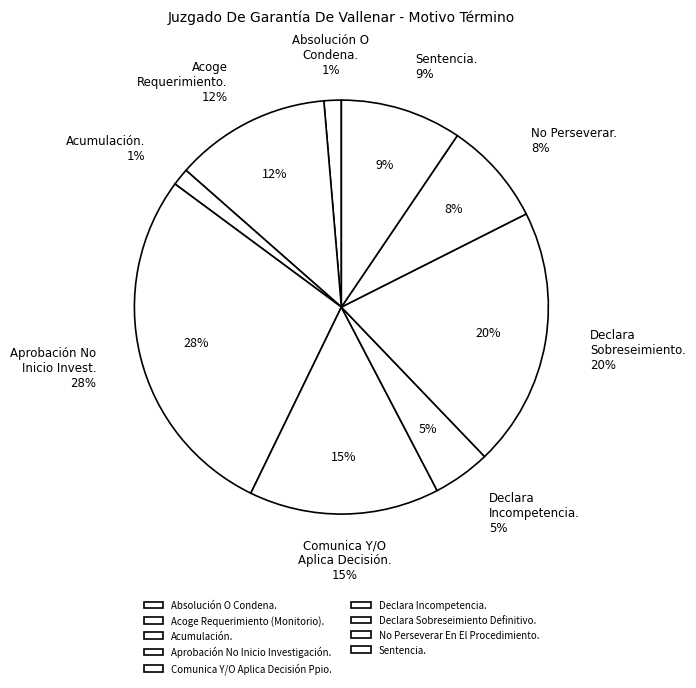

The No Perseverar En El Procedimiento. slice represents 8% of the pie. True or false?

True